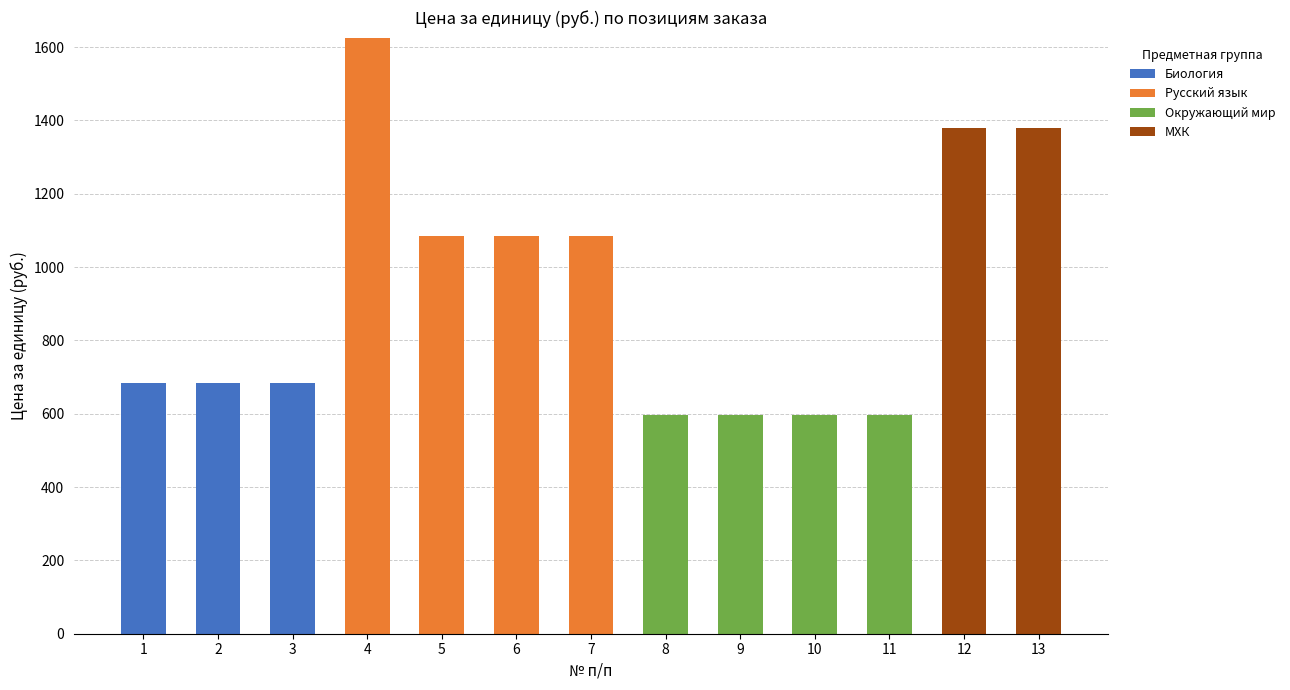

The value of Биология at 6 is 0.0. True or false?

True